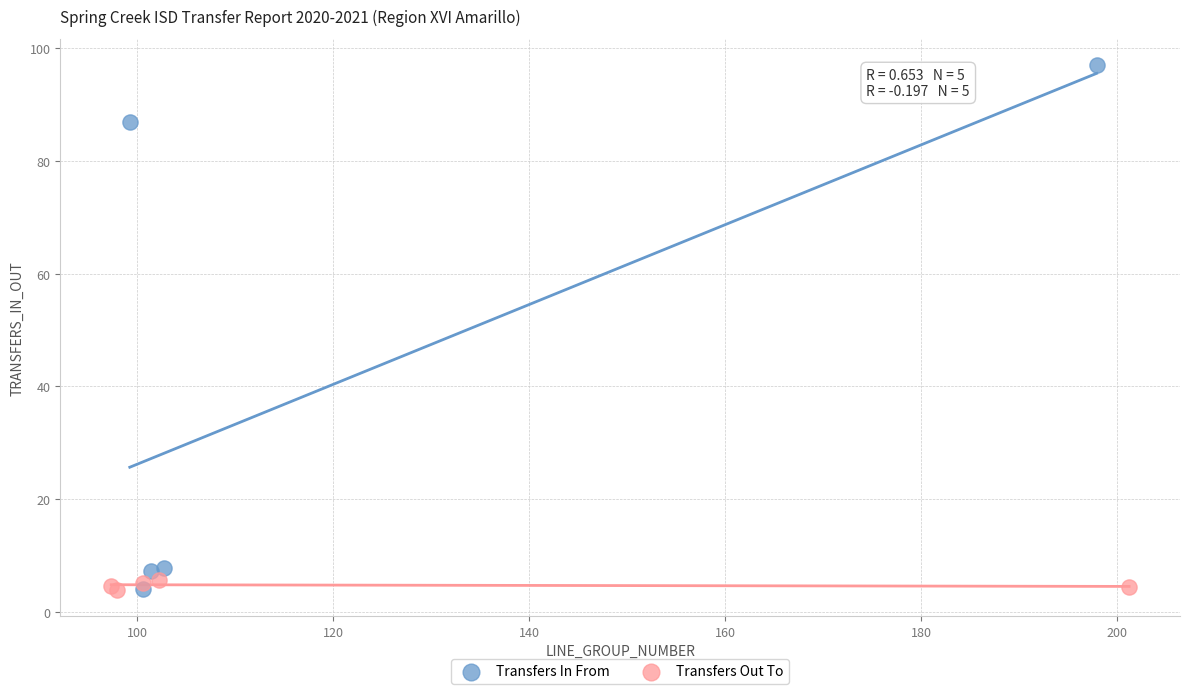

Which series has the largest Y range (max minus min)?

Transfers In From